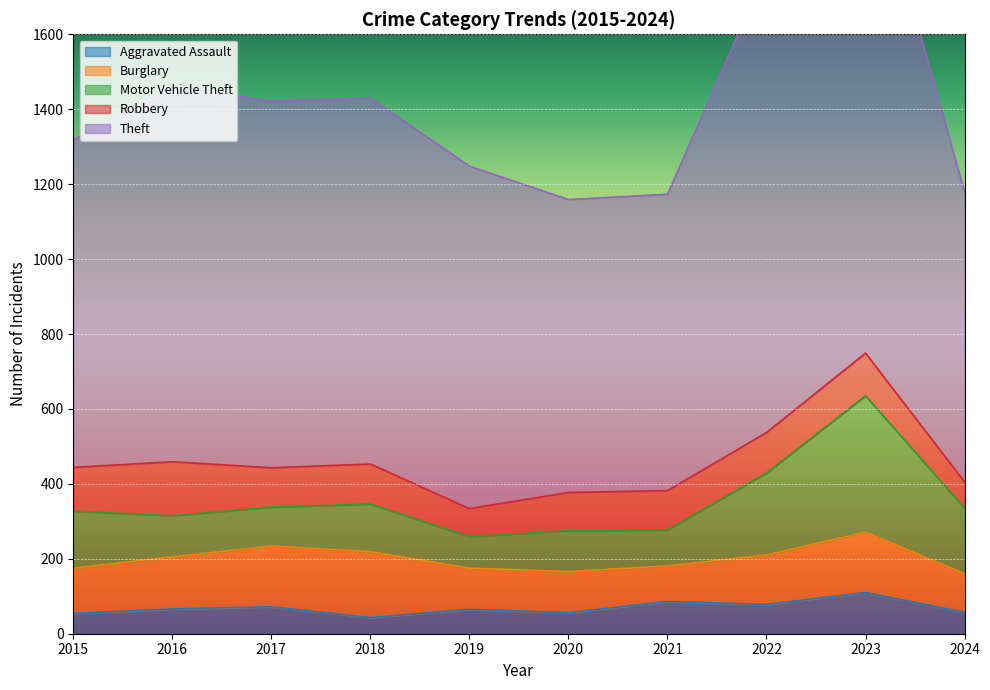

Does the chart display data point markers on the line(s)?

No